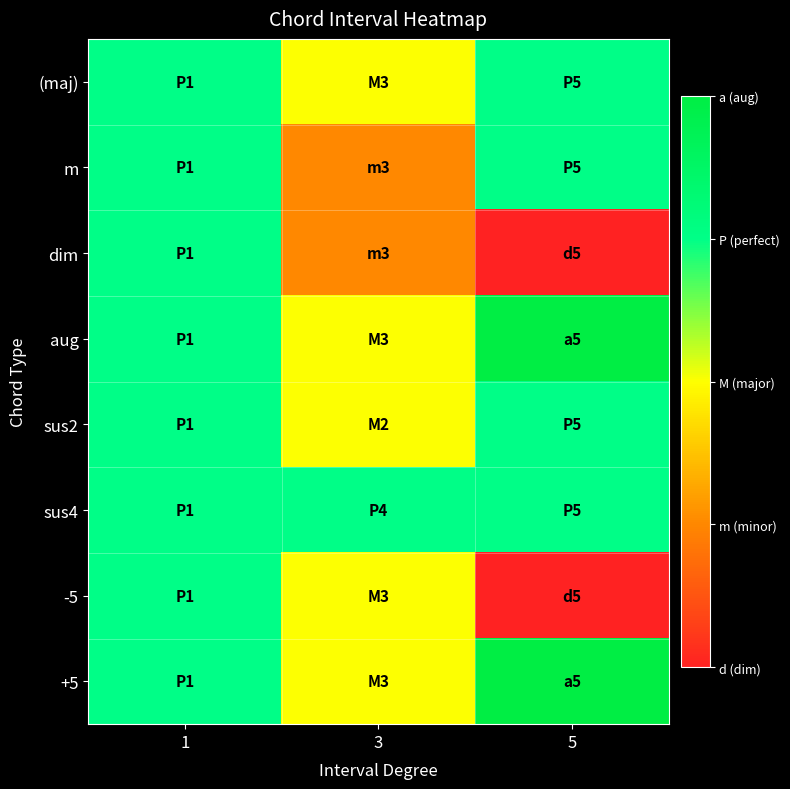

Which category has the lowest value across all series?

5